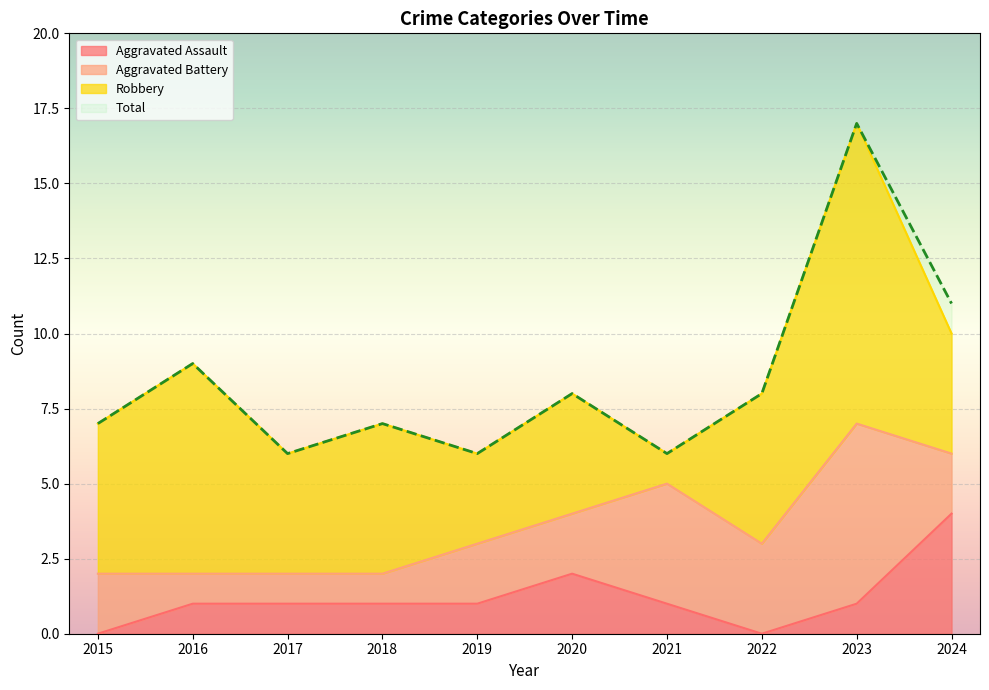

Where does the Total series first go above 8?

2016